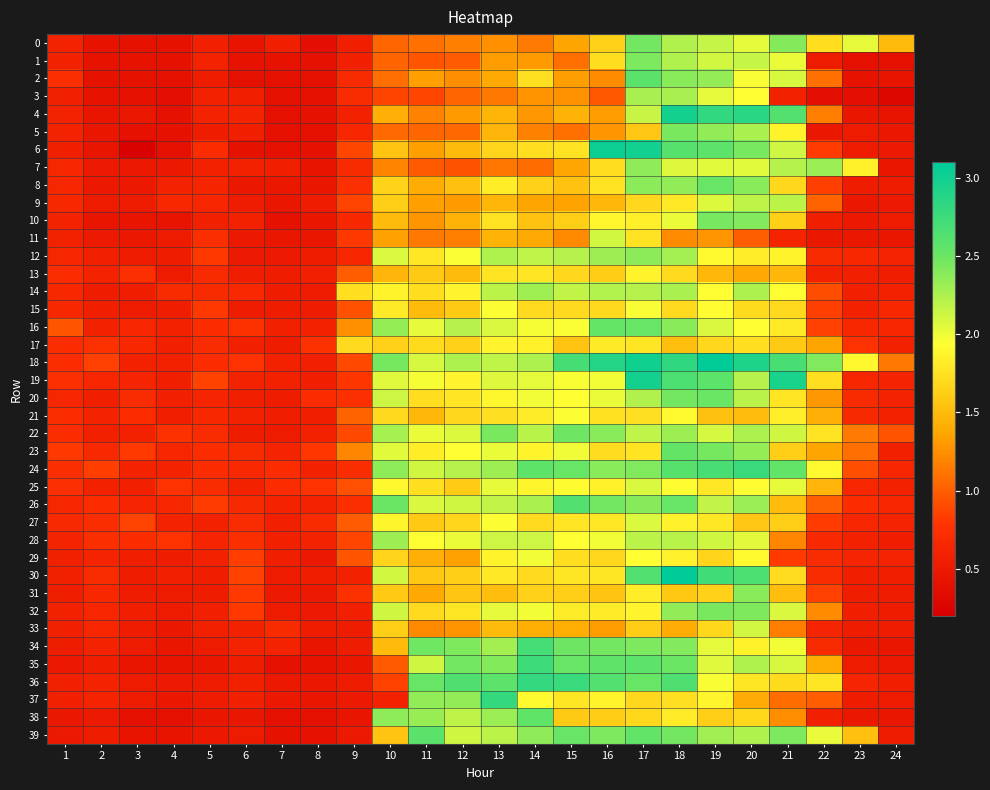

Which series has the largest range (max minus min)?

6